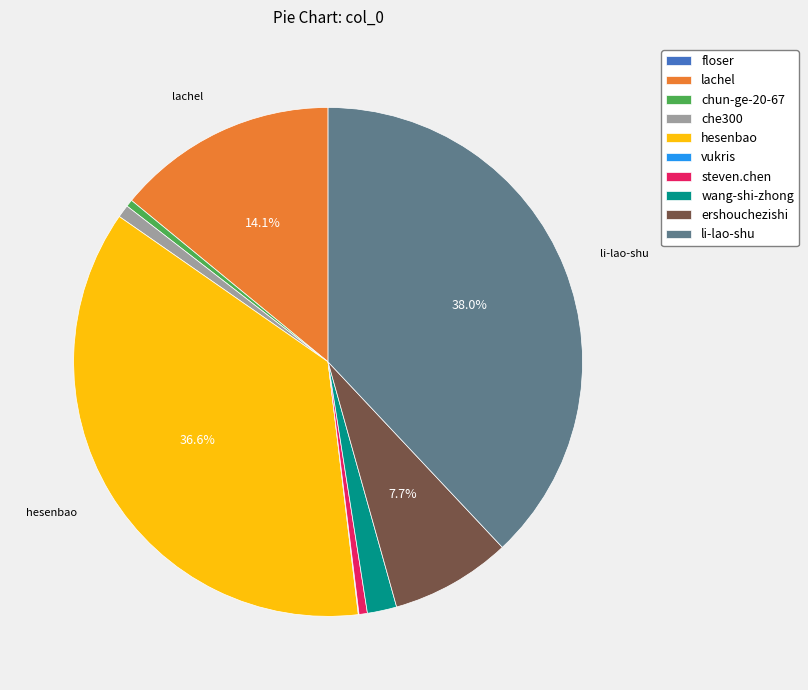

What is the largest slice in the pie chart?

li-lao-shu